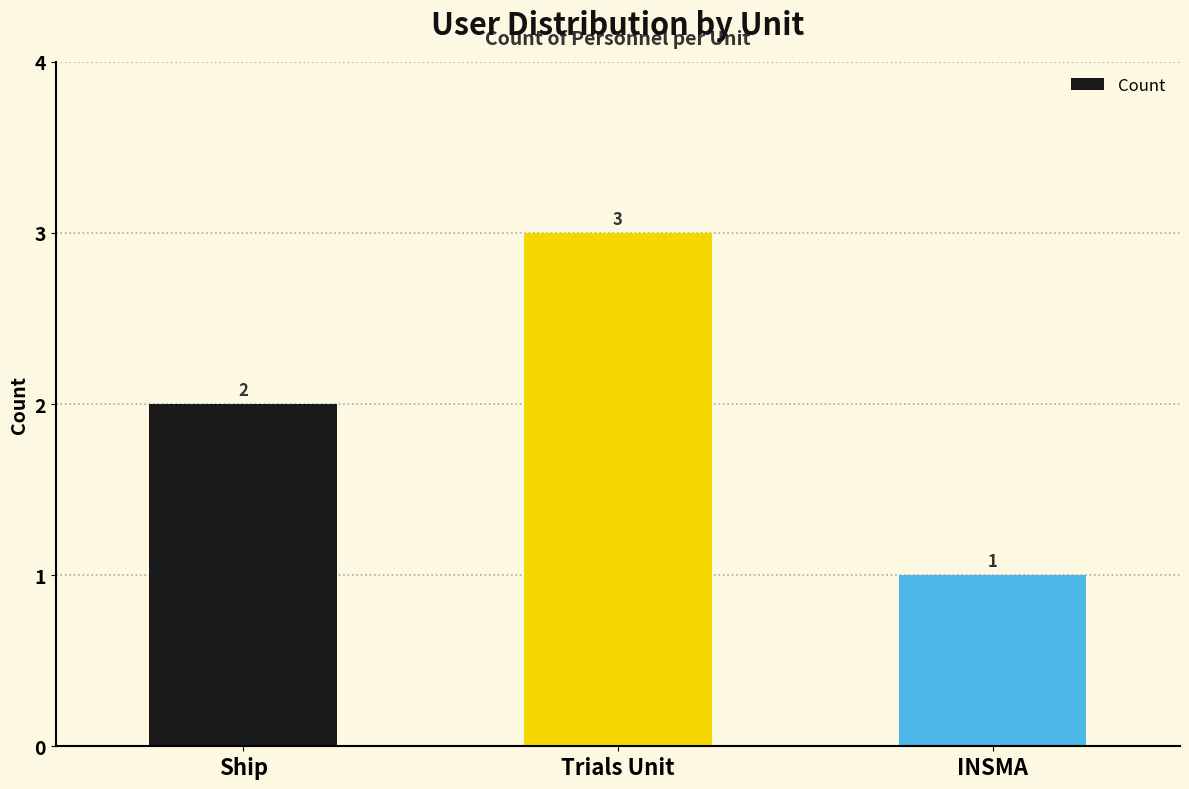

At which label is the value closest to 2?

Ship